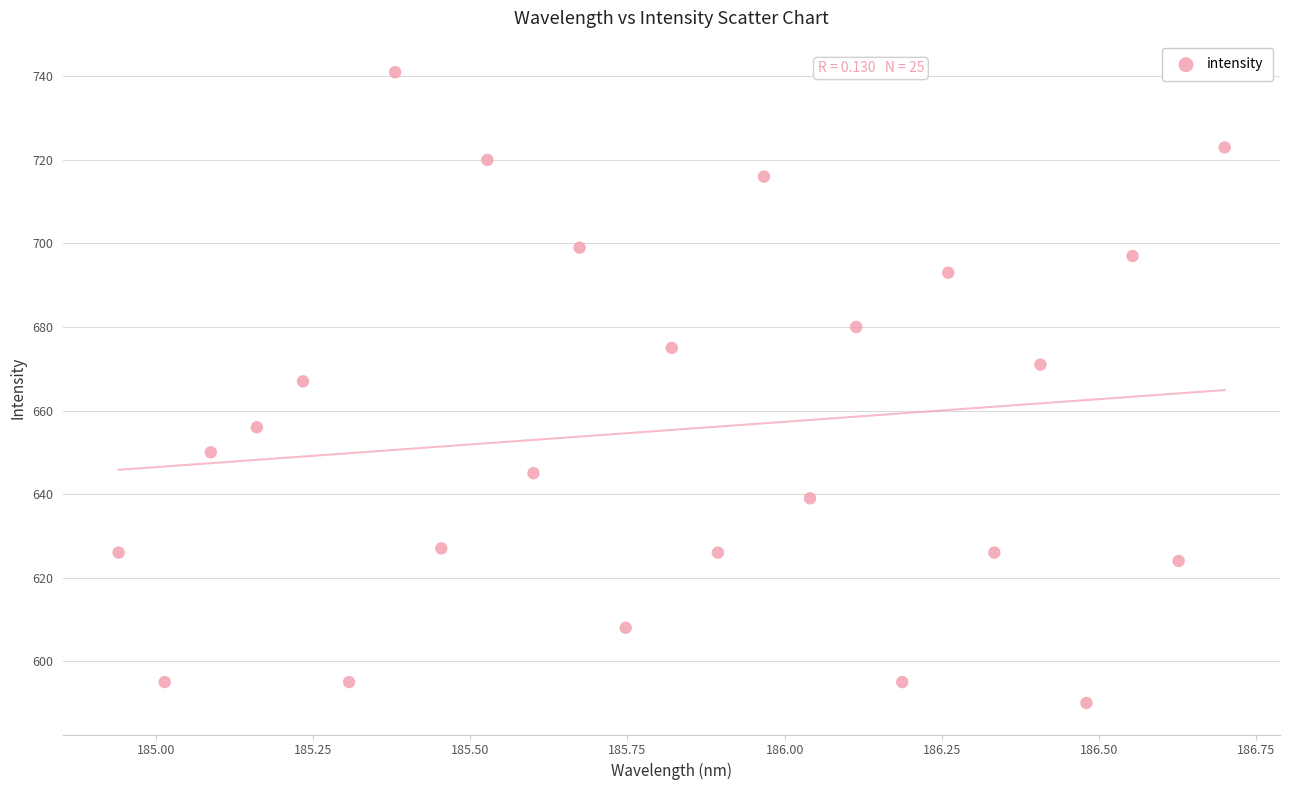

What is the range of Y values (max minus min)?

151